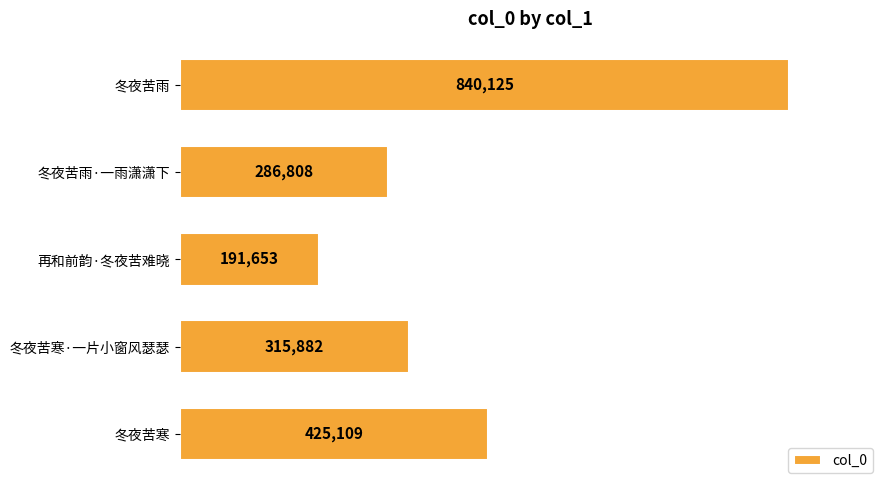

What is the difference between the values at 冬夜苦寒·一片小窗风瑟瑟 and 冬夜苦雨·一雨潇潇下?

29074